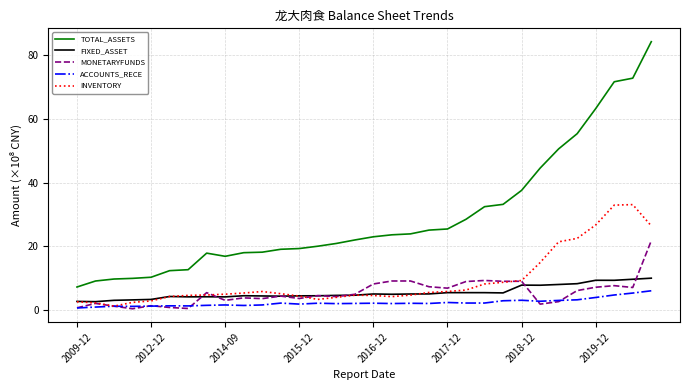

True or false: TOTAL_ASSETS and FIXED_ASSET cross at least once.

False